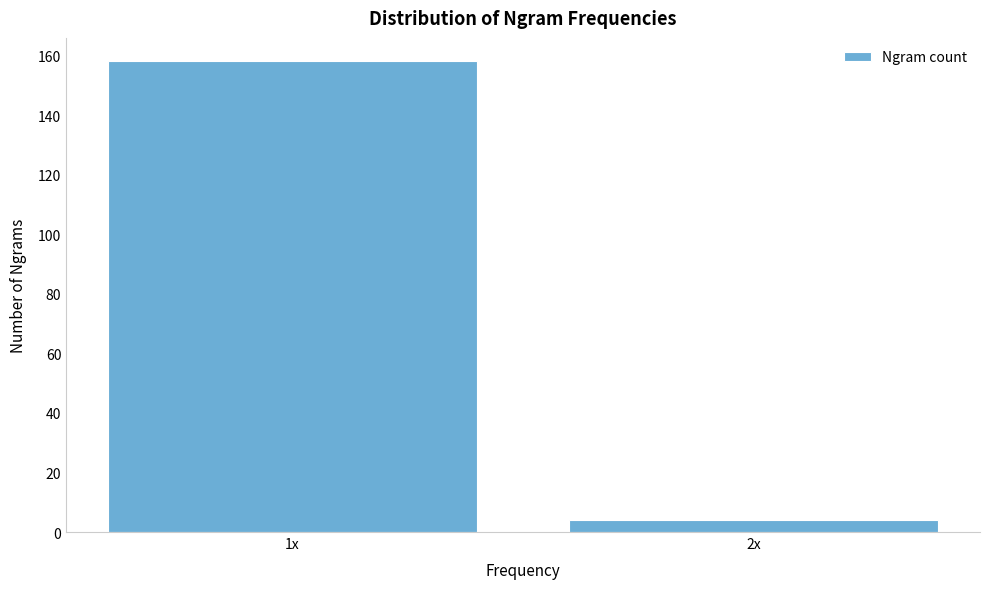

Reading left to right, what are all the values shown in this chart?

1x=158	2x=4